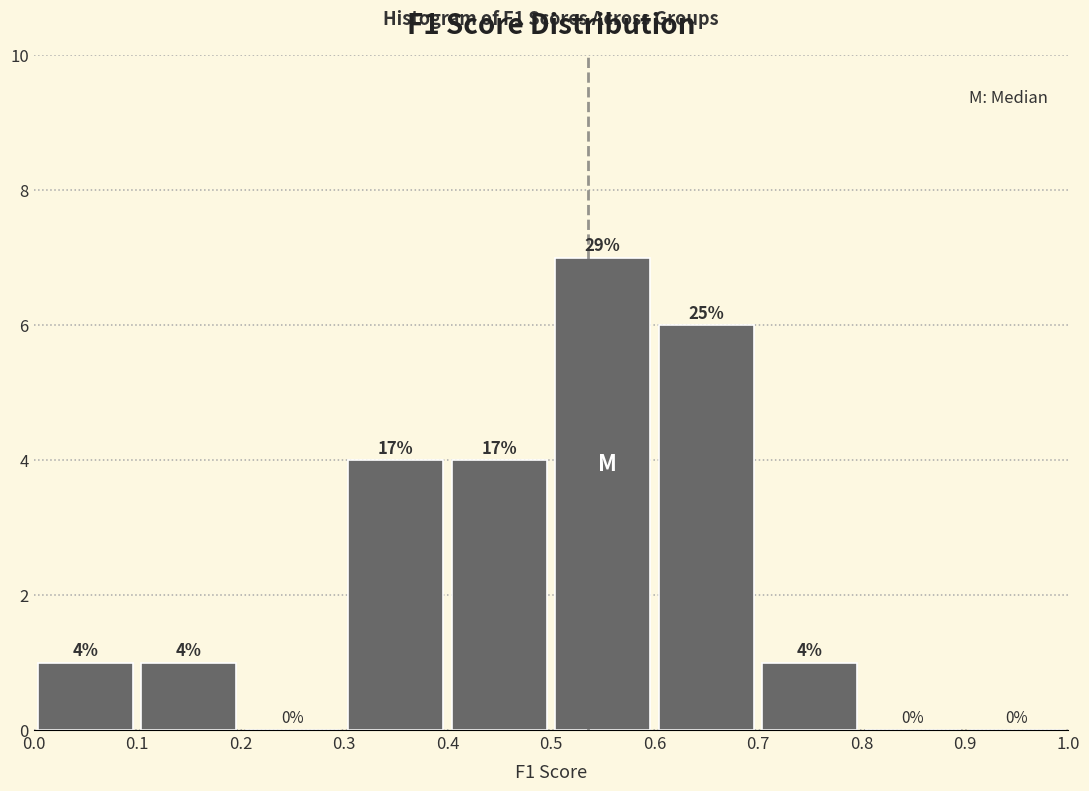

Which range on the x-axis has the tallest bar?

0.5 to 0.6